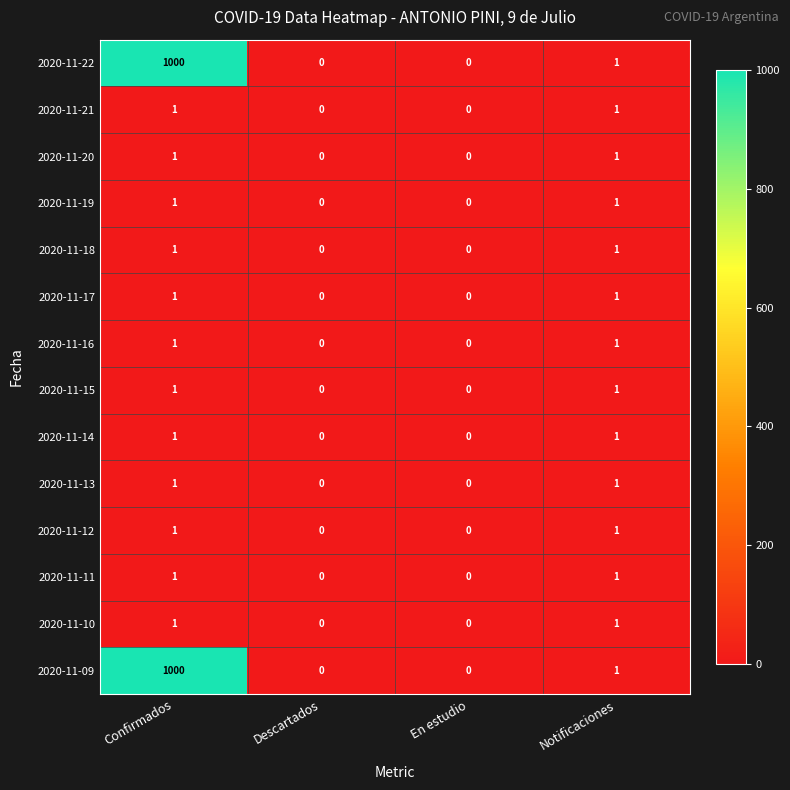

What is the greatest value displayed?

1000